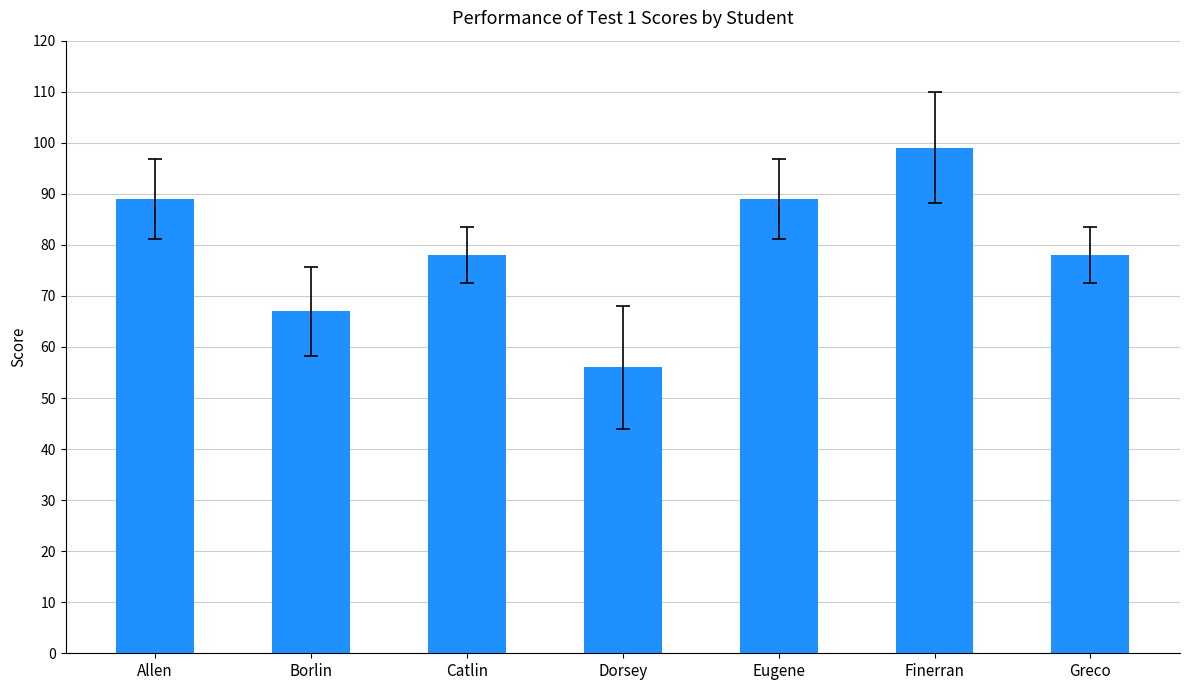

What is the value of the 7th bar from the left?

78.0